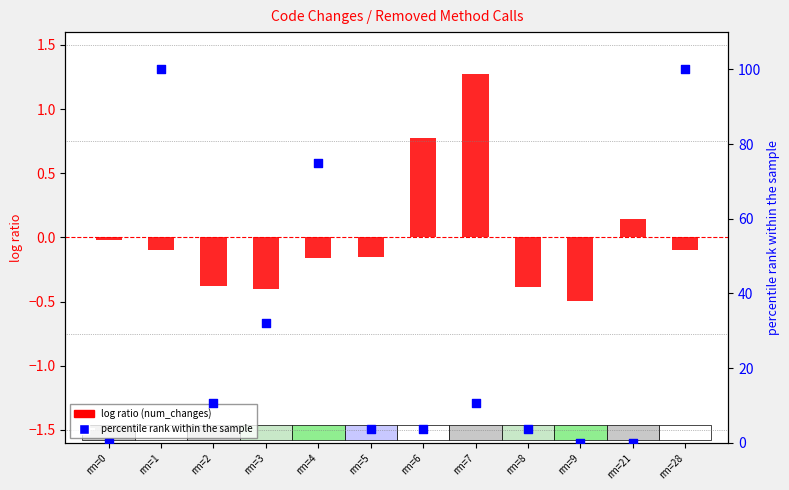

What are all the series names shown in the legend?

log ratio (num_changes), percentile rank within the sample